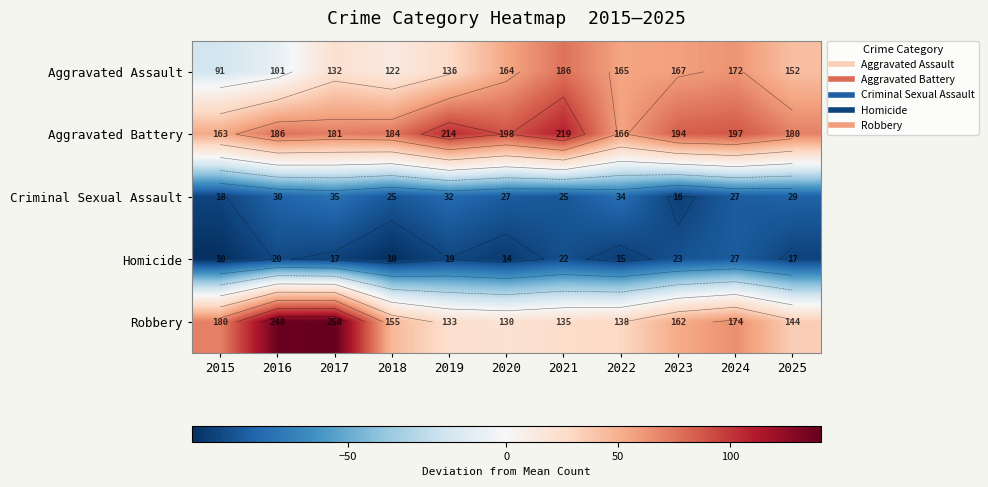

How many categories are shown in the chart?

11